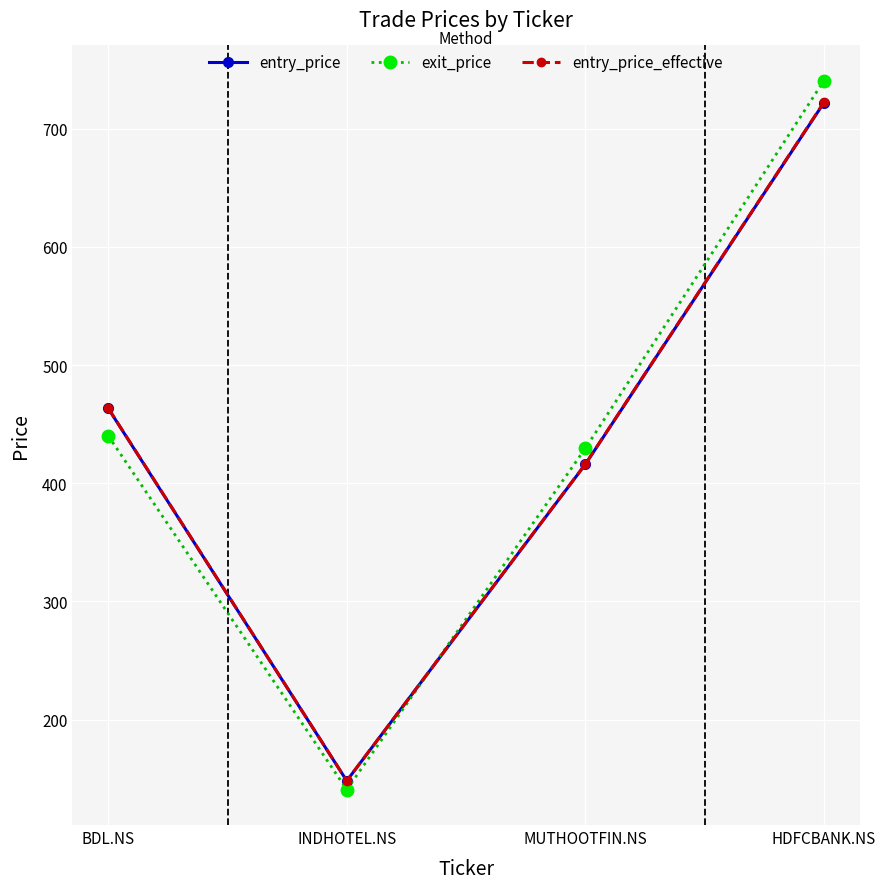

What is the lowest value of the entry_price series?

148.2